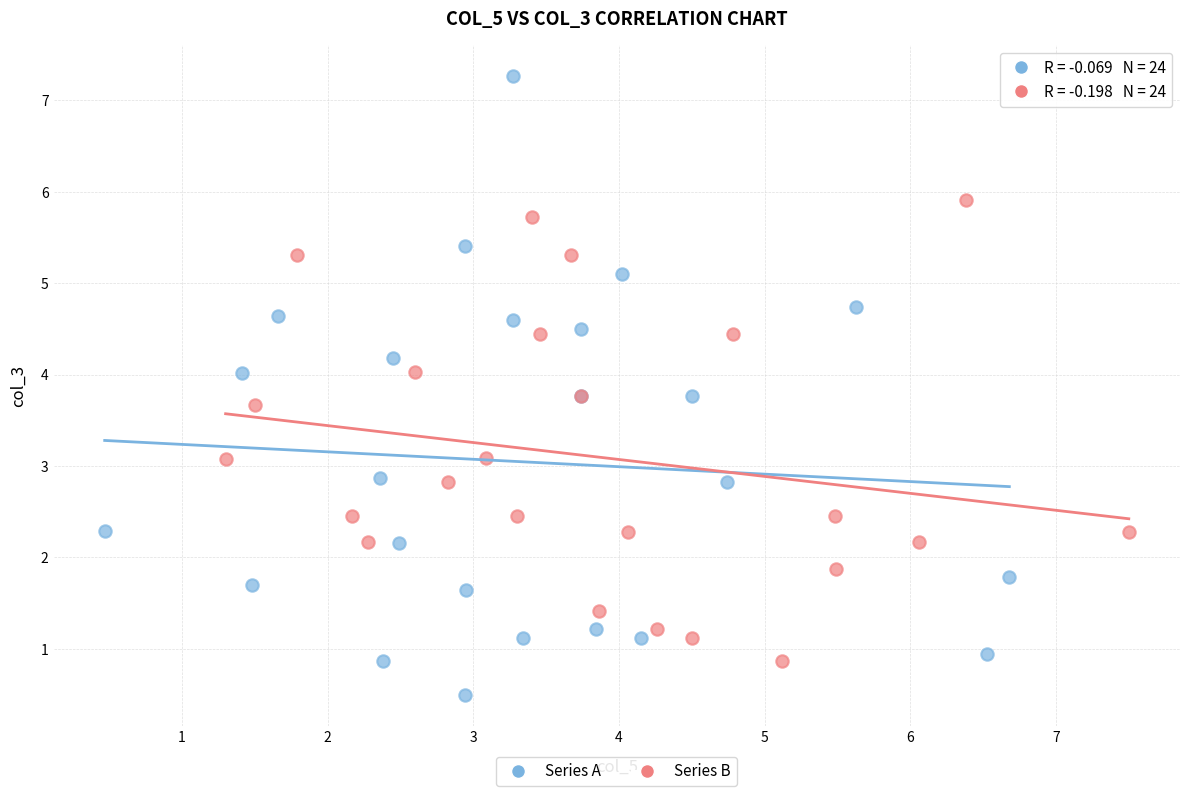

Which series contains the lowest Y value?

Series A